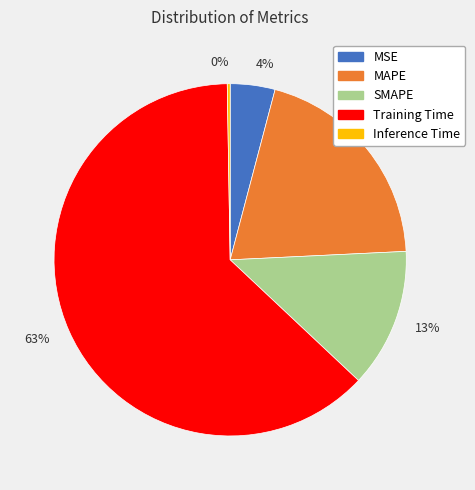

To the nearest percent, what is the difference between the 13% and 4% slice percentages?

9%